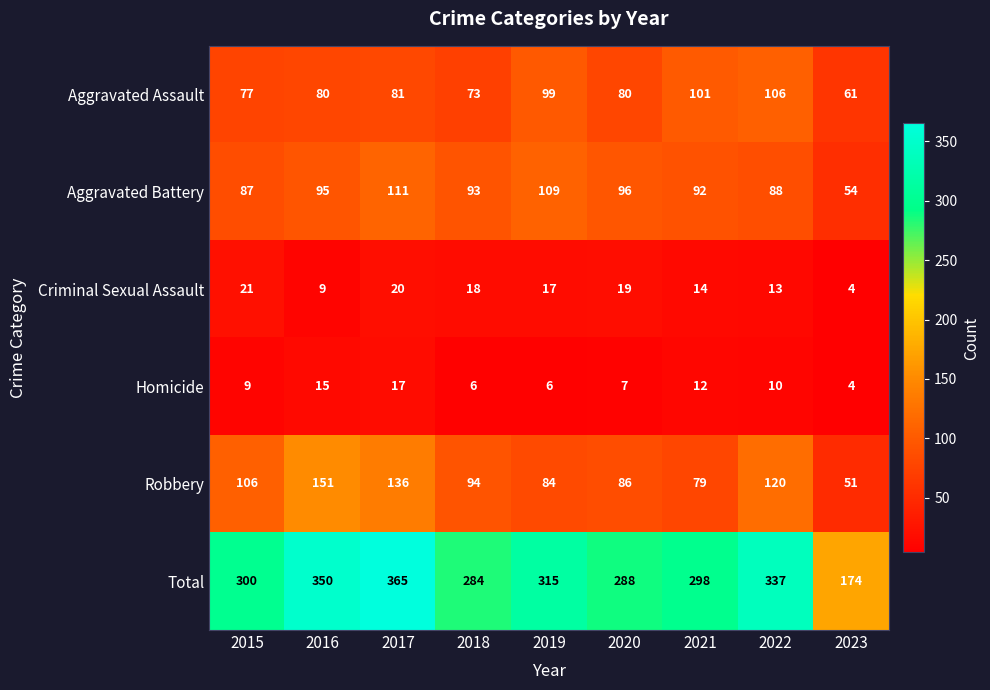

Where does the Criminal Sexual Assault series first go above 17?

2015